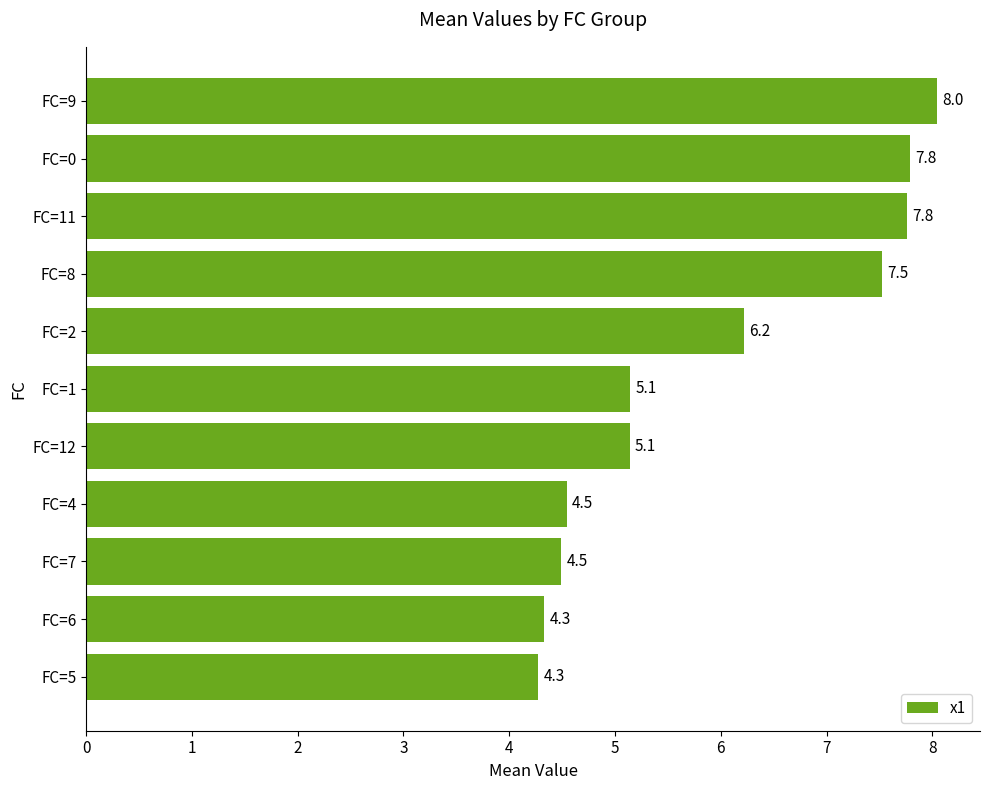

What is the average value?

5.9